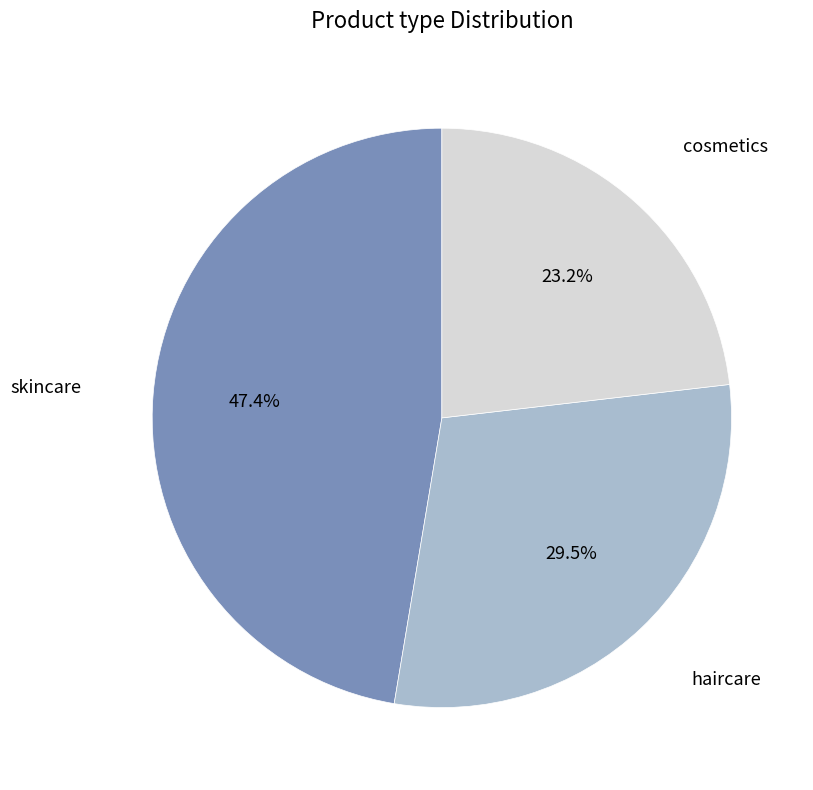

What percentage do haircare and skincare together represent?

76.8%